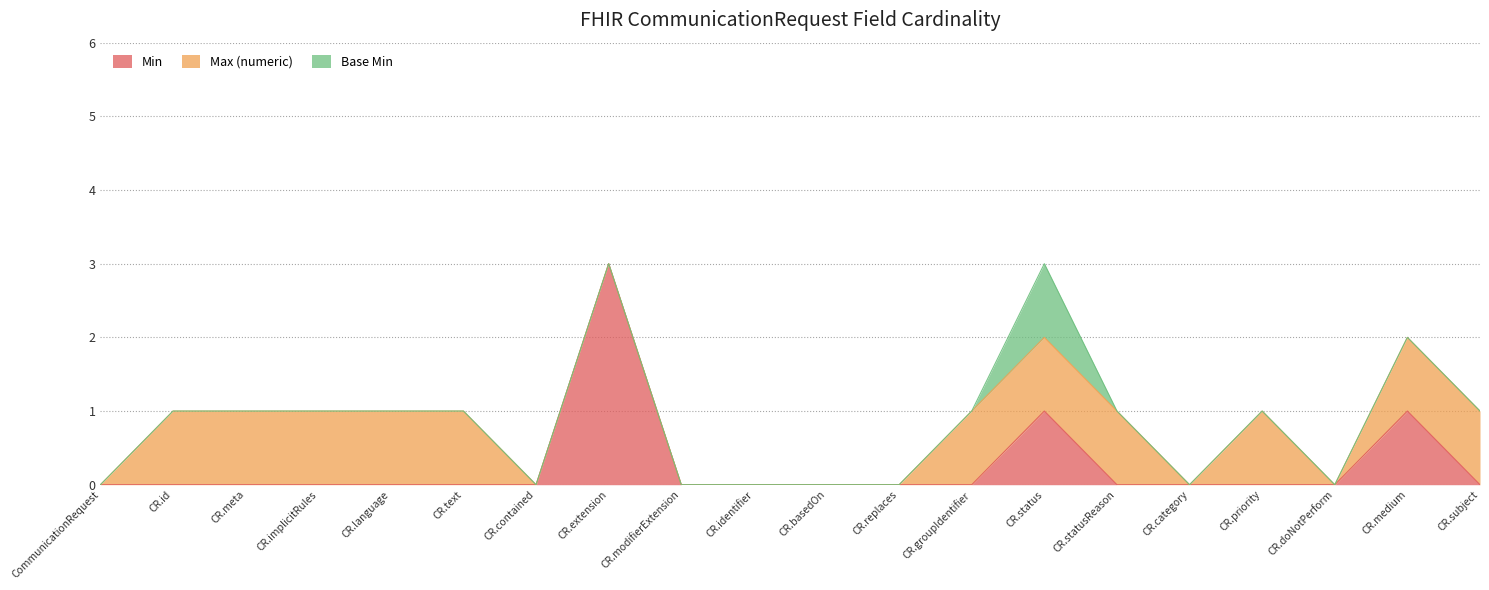

Between CommunicationRequest.implicitRules and CommunicationRequest.medium, which series saw the biggest shift?

Min